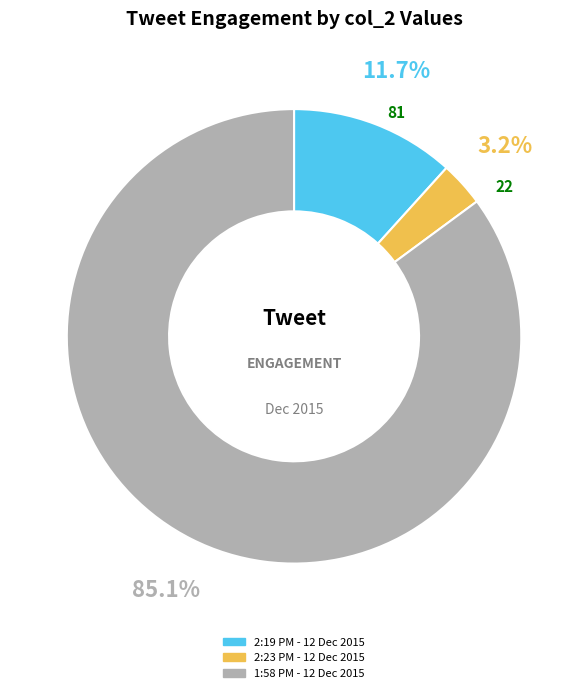

True or false: 2:19 PM - 12 Dec 2015 accounts for 12% of the total.

True